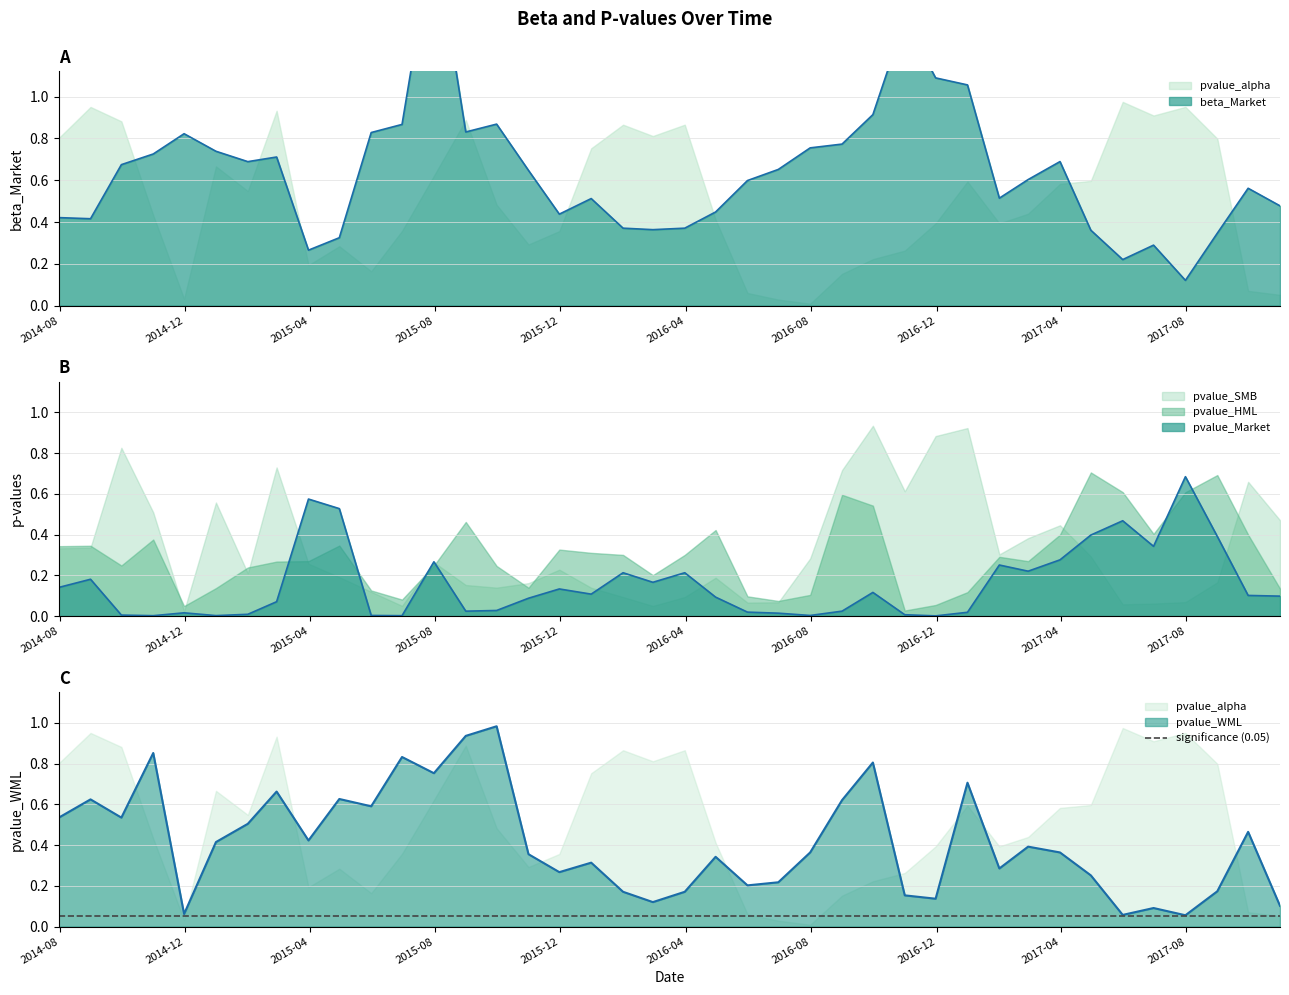

Which label corresponds to the largest value in the chart?

2015-07-31